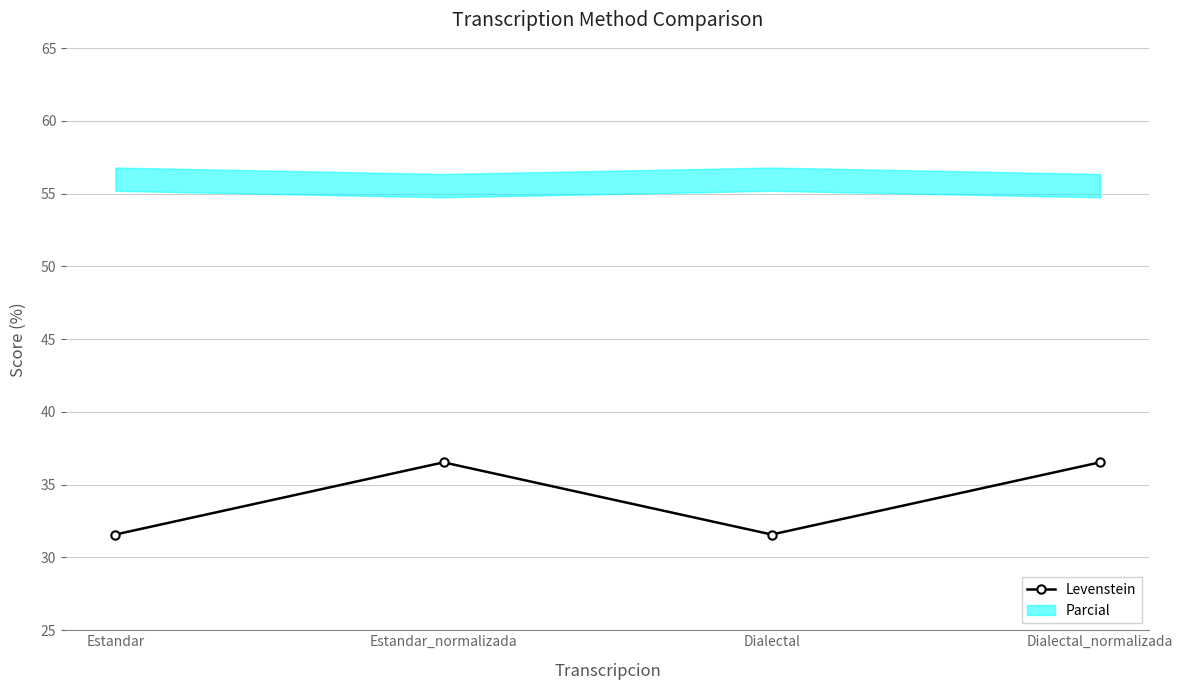

What is the sum of all values?

136.2